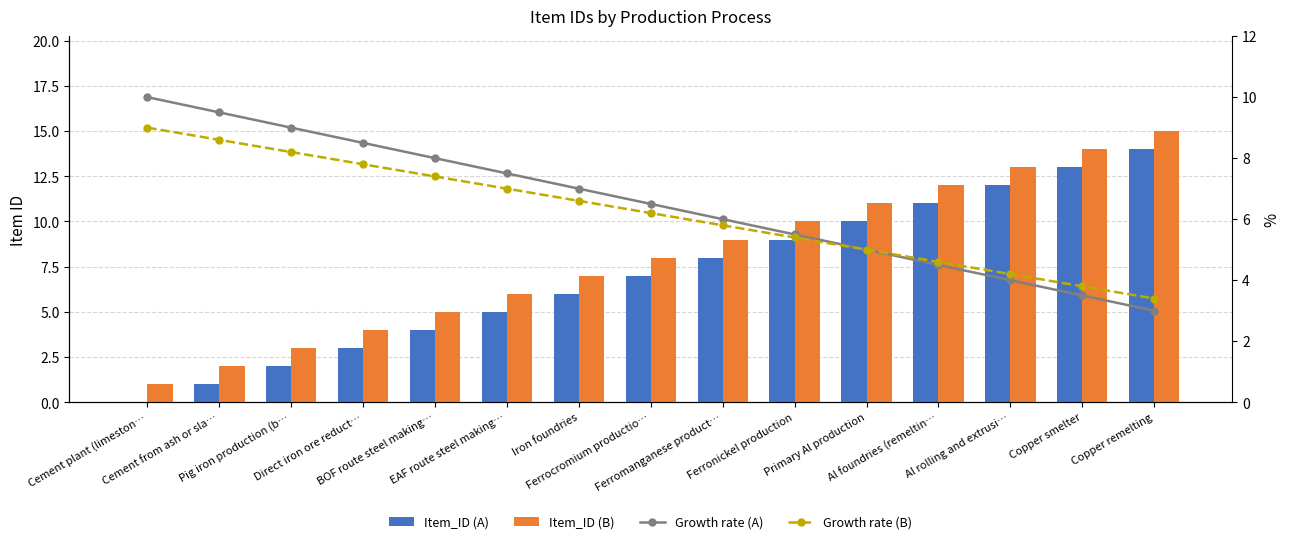

The value of Growth rate (B) at Al rolling and extrusi… is 4.2. True or false?

True